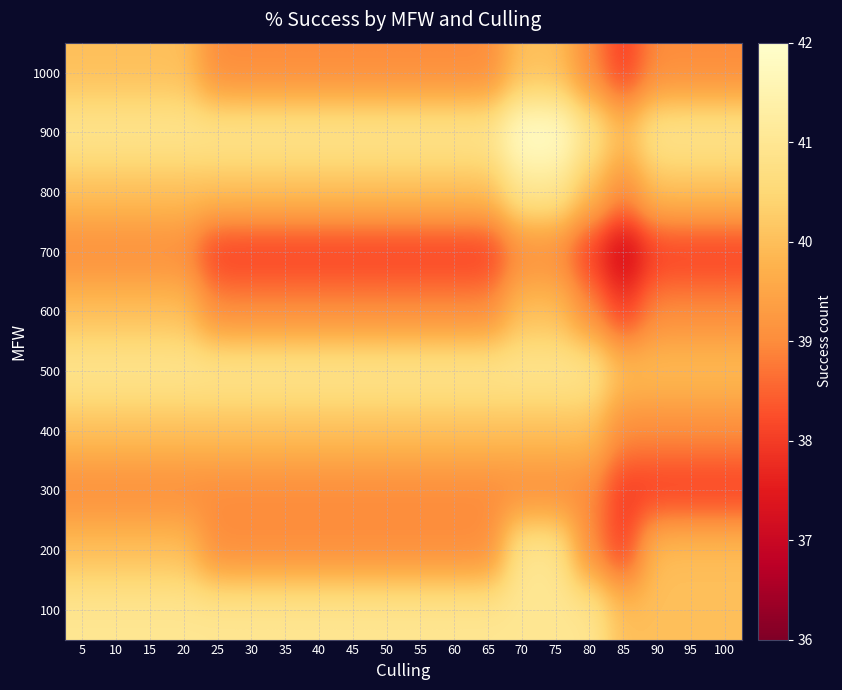

Reading right to left, list all the values displayed in this chart.

100: 100=40	95=40	90=40	85=40	80=41	75=41	70=41	65=41	60=41	55=41	50=41	45=41	40=41	35=41	30=41	25=41	20=41	15=41	10=41	5=41
200: 100=40	95=40	90=40	85=38	80=39	75=41	70=41	65=39	60=39	55=39	50=39	45=39	40=39	35=39	30=39	25=39	20=40	15=40	10=40	5=40
300: 100=38	95=38	90=38	85=38	80=39	75=39	70=39	65=39	60=39	55=39	50=39	45=39	40=39	35=39	30=39	25=39	20=39	15=39	10=39	5=39
400: 100=39	95=39	90=39	85=39	80=40	75=40	70=40	65=40	60=40	55=40	50=40	45=40	40=40	35=40	30=40	25=40	20=40	15=40	10=40	5=40
500: 100=40	95=40	90=40	85=40	80=41	75=41	70=41	65=41	60=41	55=41	50=41	45=41	40=41	35=41	30=41	25=41	20=41	15=41	10=41	5=41
600: 100=39	95=39	90=39	85=38	80=39	75=40	70=40	65=39	60=39	55=39	50=39	45=39	40=39	35=39	30=39	25=39	20=40	15=40	10=40	5=40
700: 100=38	95=38	90=38	85=37	80=38	75=39	70=39	65=38	60=38	55=38	50=38	45=38	40=38	35=38	30=38	25=38	20=39	15=39	10=39	5=39
800: 100=40	95=40	90=40	85=39	80=40	75=41	70=41	65=40	60=40	55=40	50=40	45=40	40=40	35=40	30=40	25=40	20=40	15=40	10=40	5=40
900: 100=41	95=41	90=41	85=40	80=41	75=42	70=42	65=41	60=41	55=41	50=41	45=41	40=41	35=41	30=41	25=41	20=41	15=41	10=41	5=41
1000: 100=39	95=39	90=39	85=38	80=39	75=40	70=40	65=39	60=39	55=39	50=39	45=39	40=39	35=39	30=39	25=39	20=40	15=40	10=40	5=40